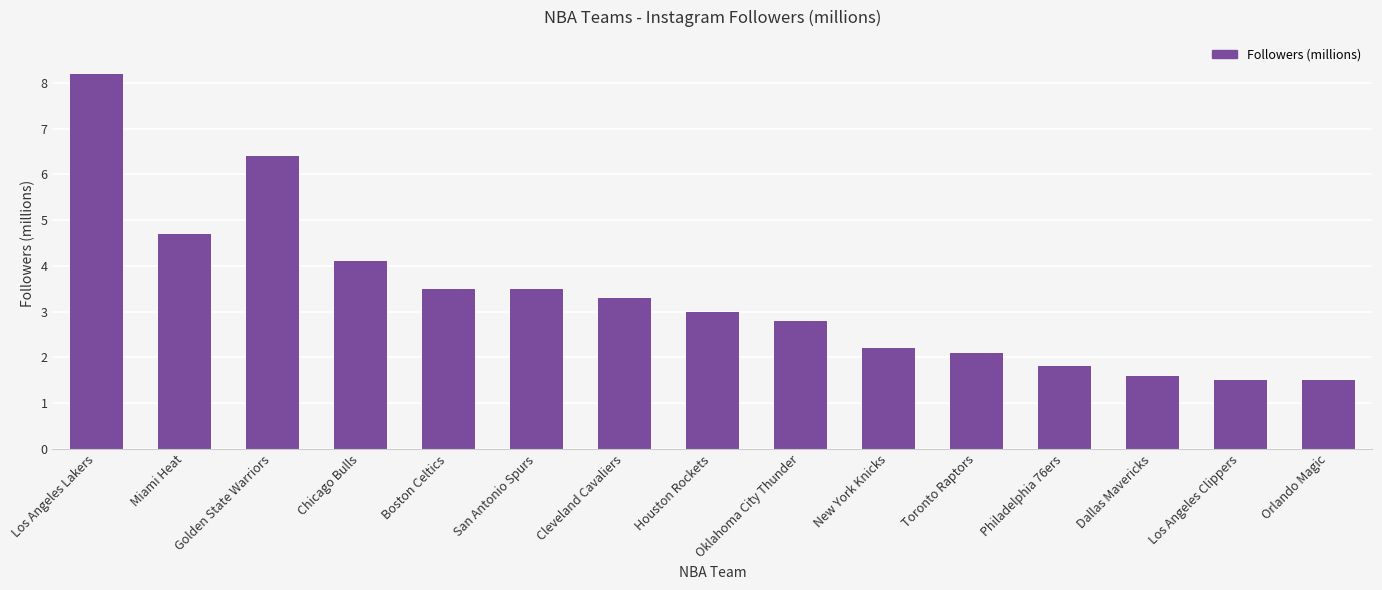

Does the chart contain stacked bars?

No